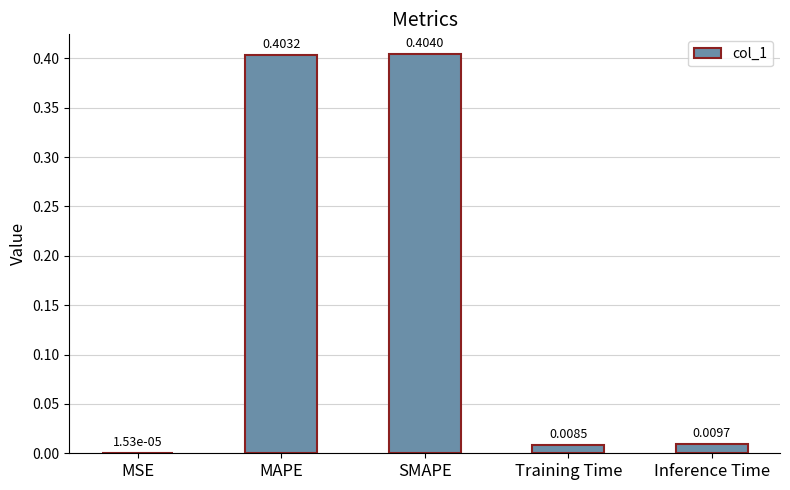

How many series are shown in this chart?

1